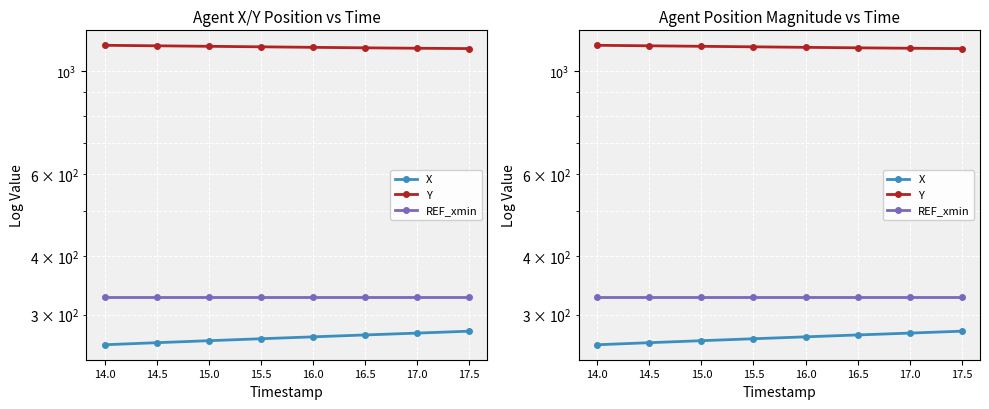

What are all the series names shown in the legend?

X, Y, REF_xmin